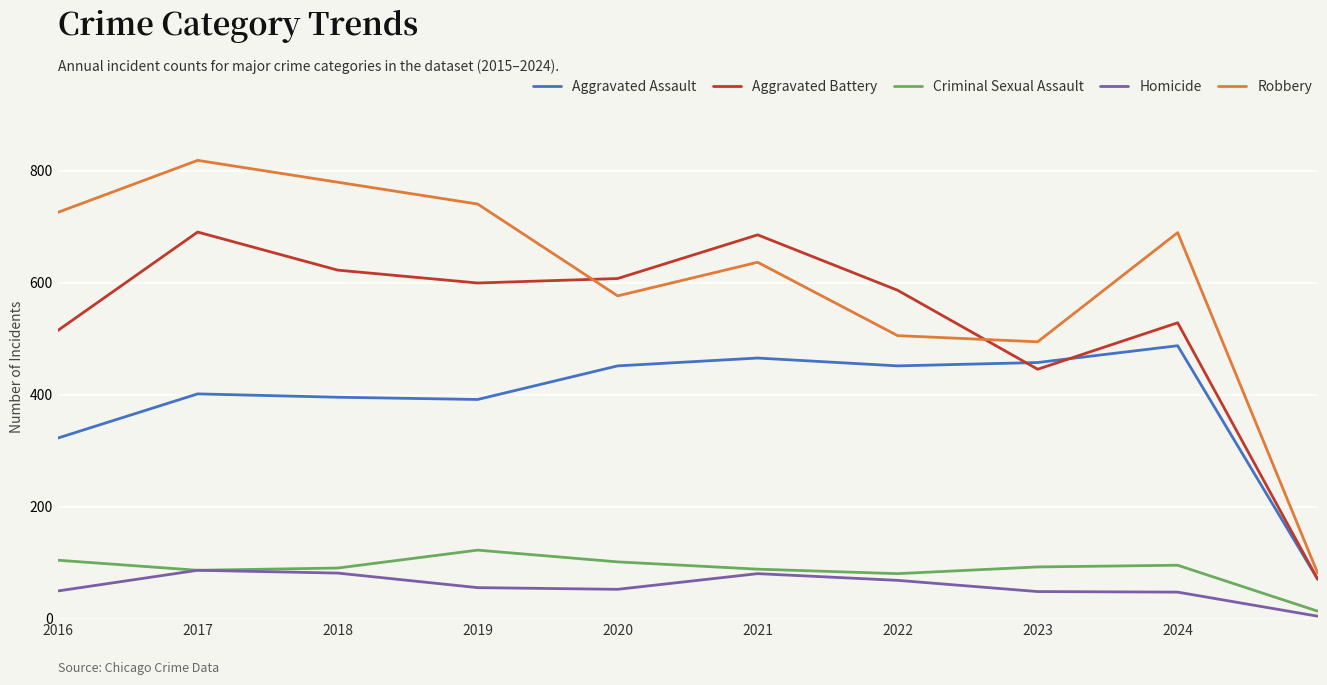

Which series has the widest spread of values?

Robbery